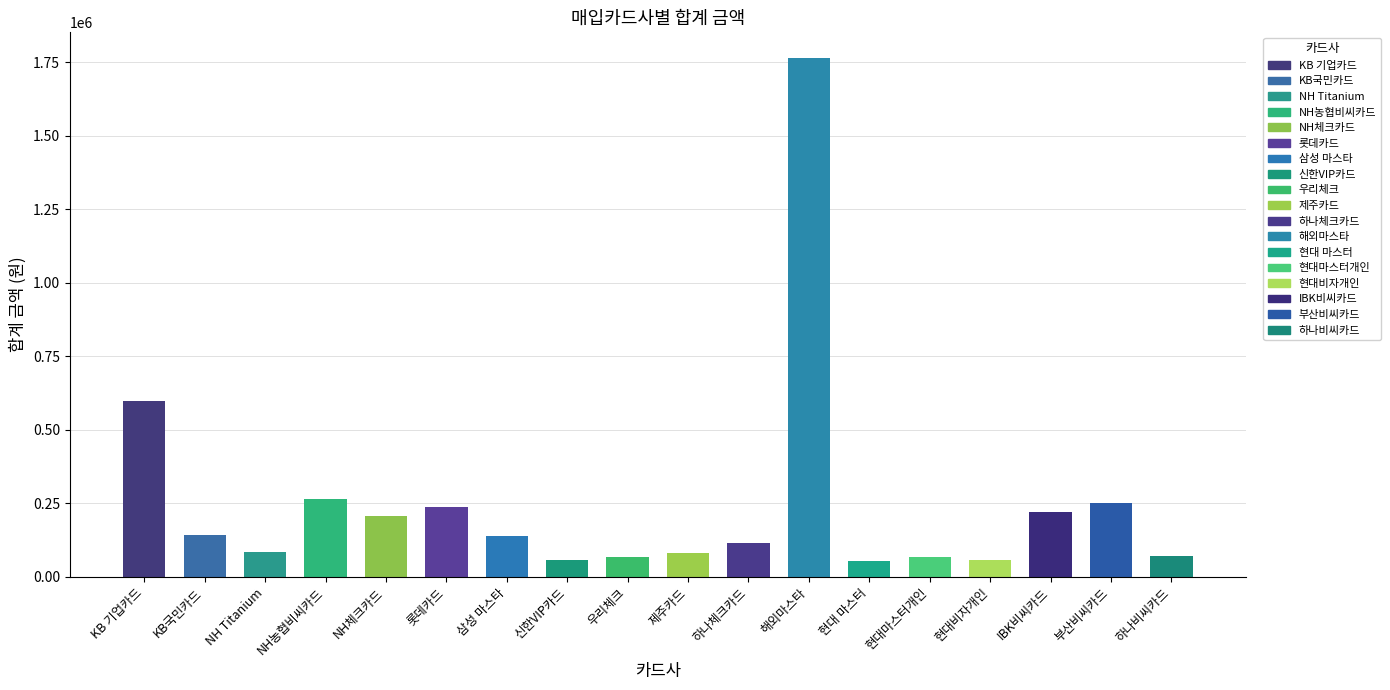

Which label corresponds to the largest value in the chart?

해외마스타